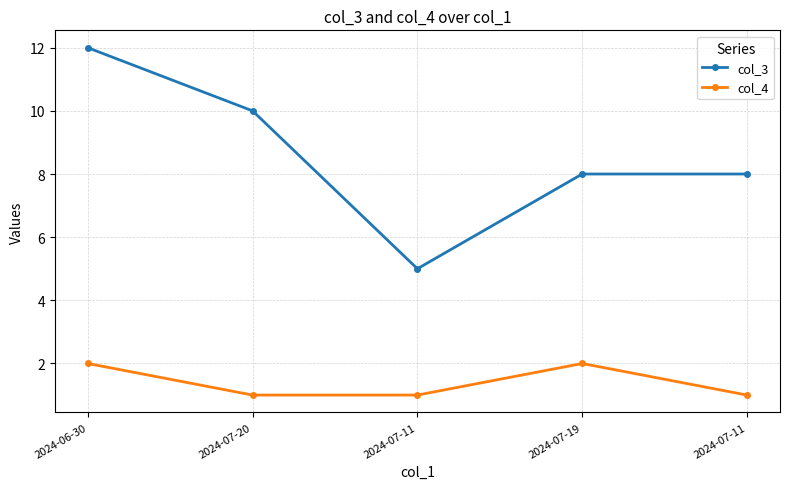

Is it true that col_4 equals 3 at 2024-07-19?

False